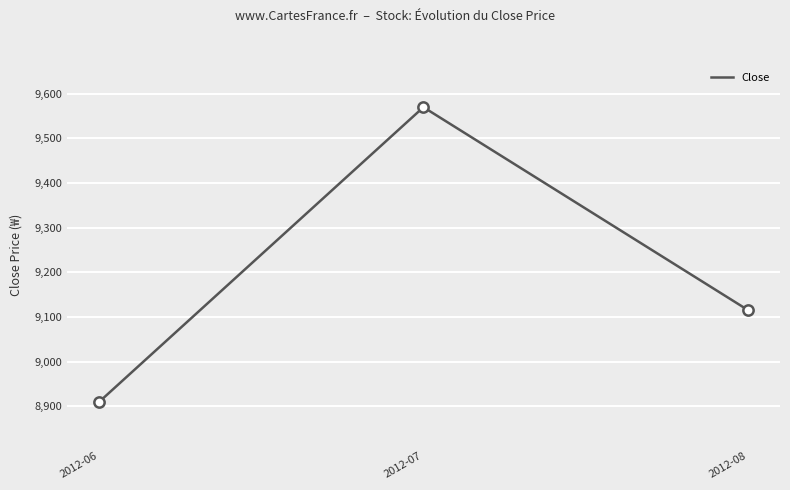

What is the ratio of the value at 2012-08 to the value at 2012-07?

1.0